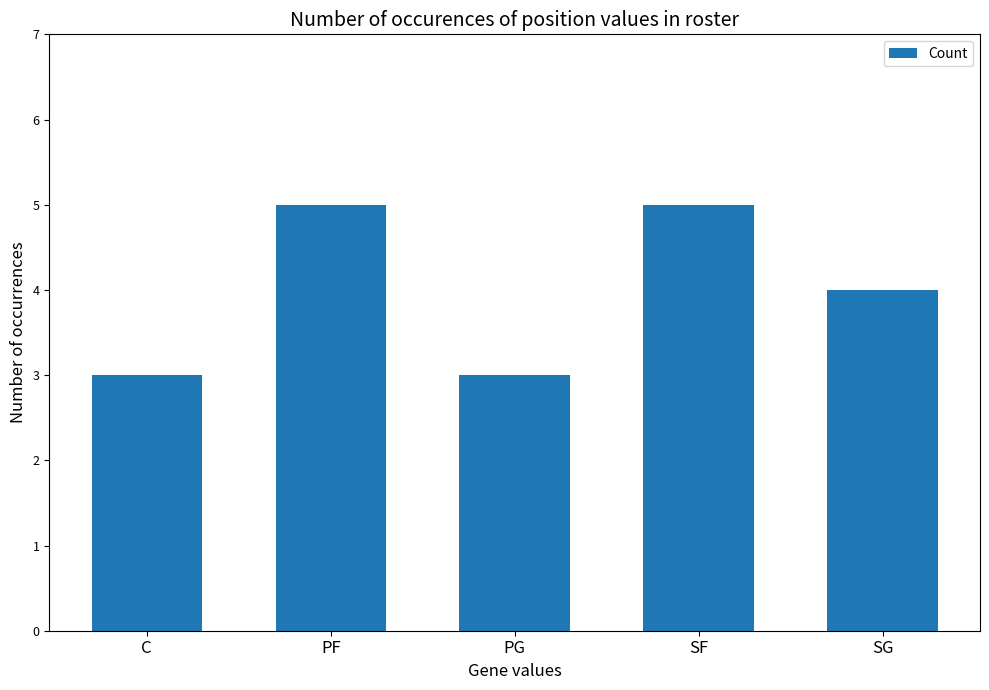

True or false: the data shows 4 at SG.

True